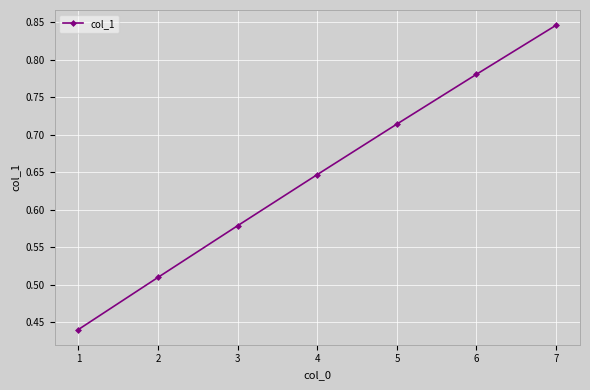

Between 1 and 3, which is larger?

3